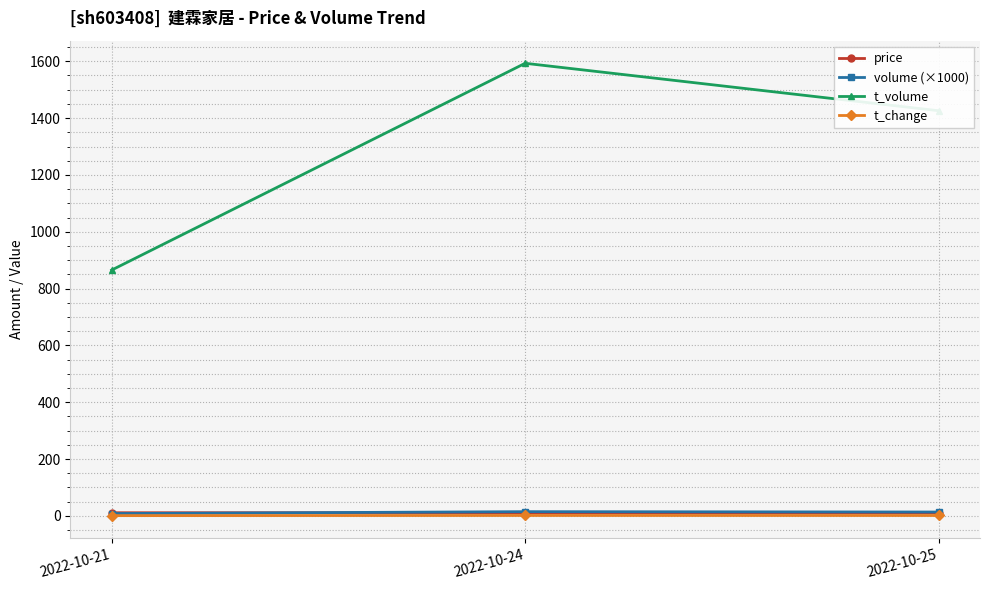

Does the chart display data point markers on the line(s)?

Yes